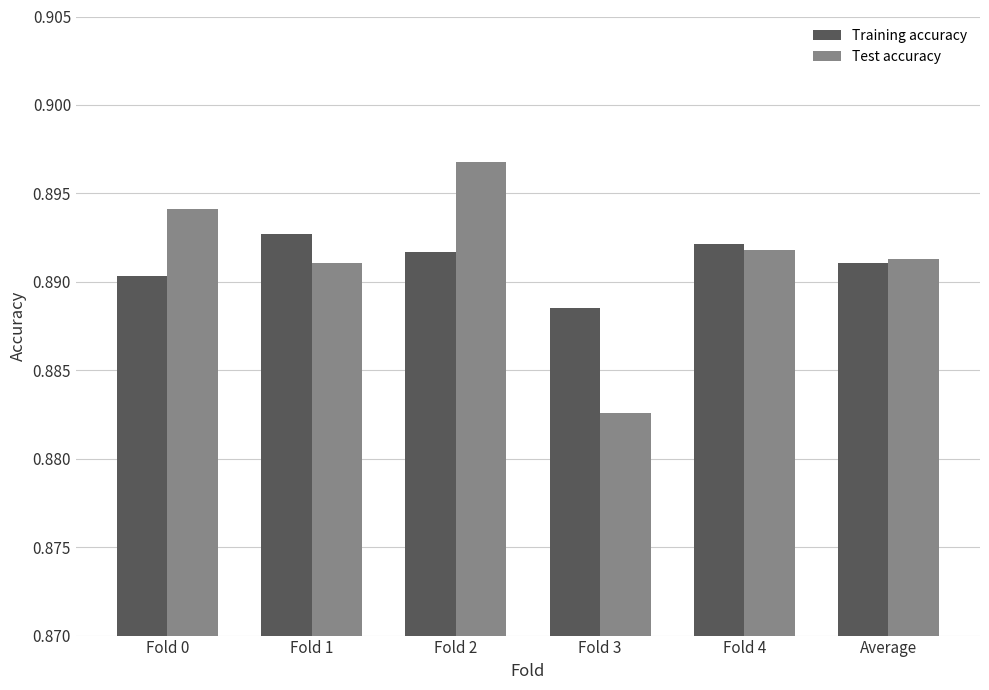

What position from the right is Fold 4?

2